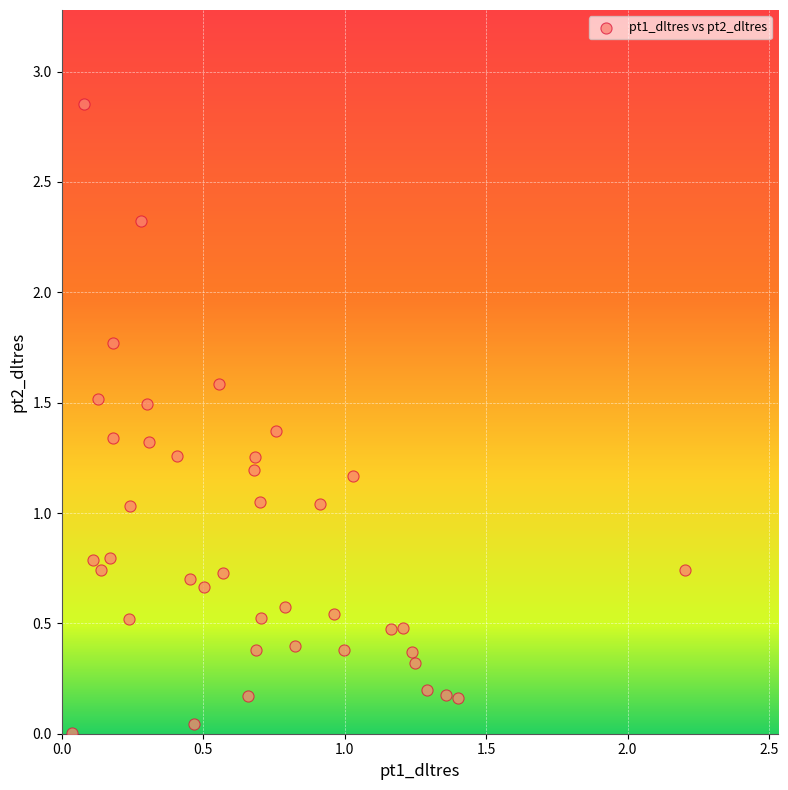

What is the range of X values (max minus min)?

2.2